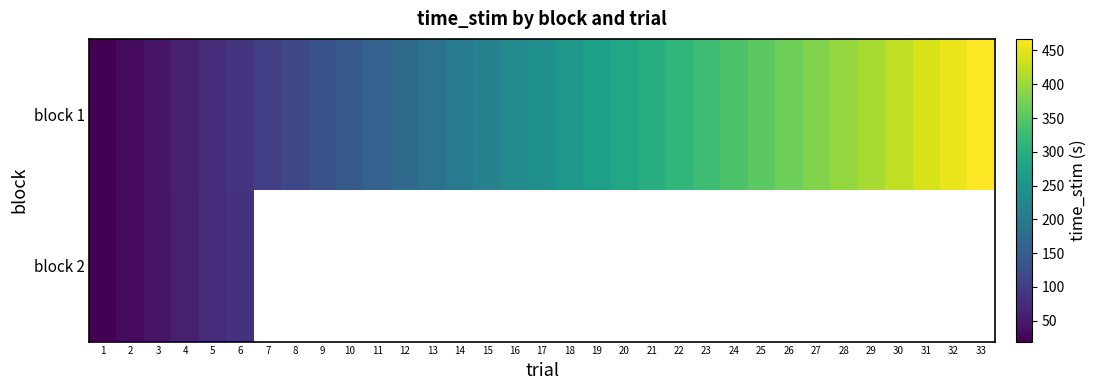

Between 4 and 16, which series saw the biggest shift?

block 1